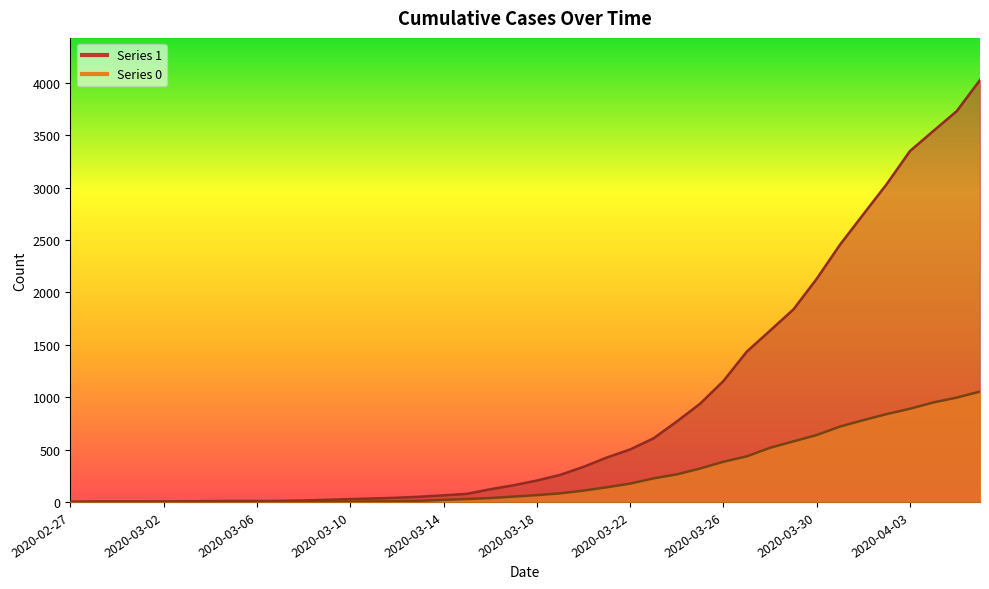

What position from the left is 2020-03-08?

11